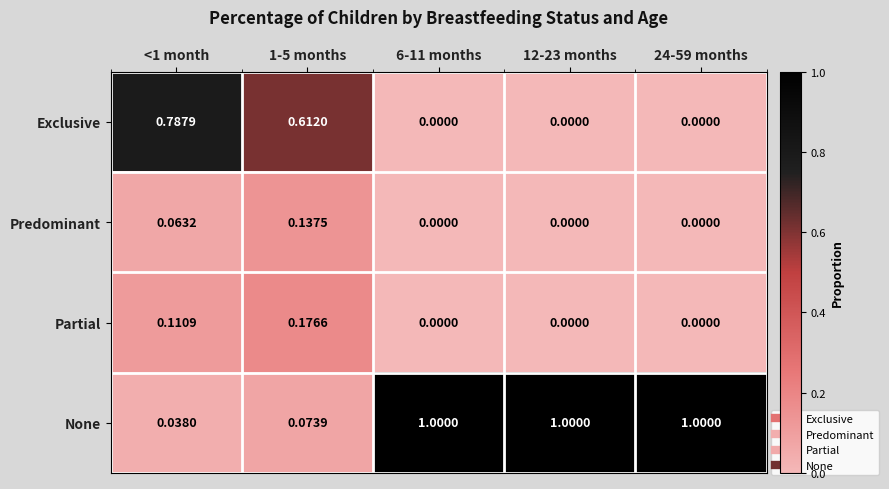

Which series has the widest spread of values?

None